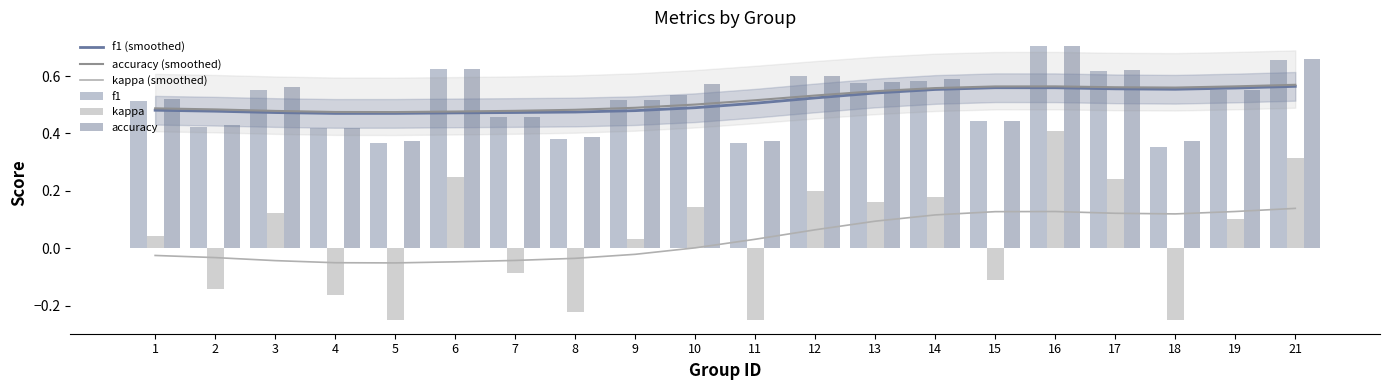

True or false: kappa (smoothed) and f1 (smoothed) cross at least once.

False